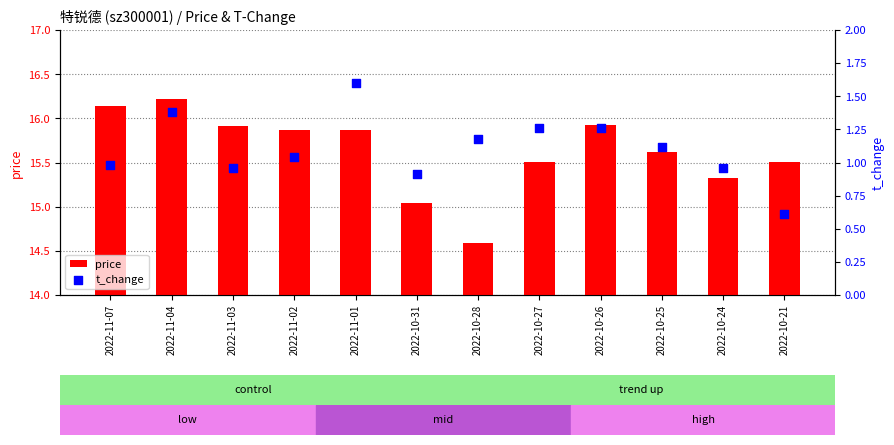

What are all the series names shown in the legend?

price, t_change